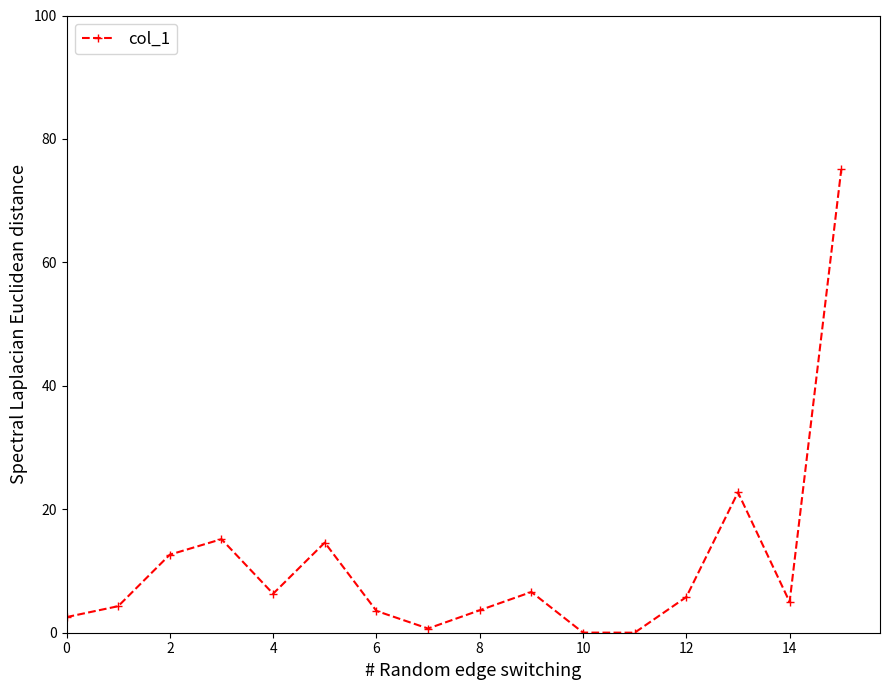

What is the greatest value displayed?

75.0